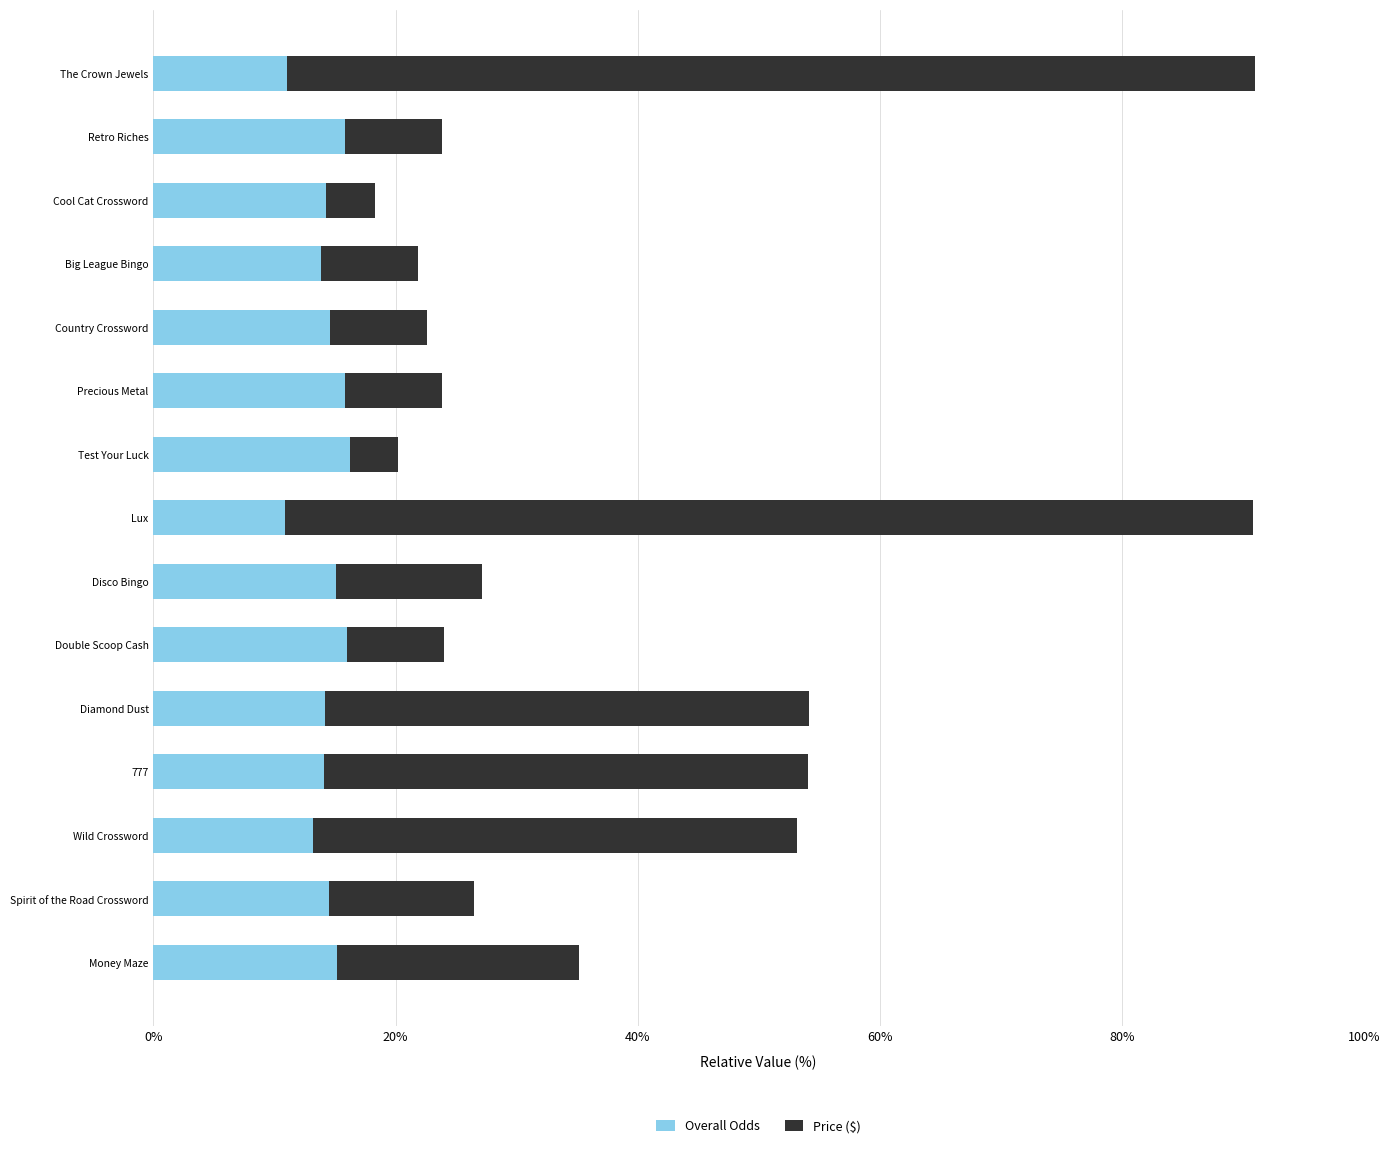

How many series are shown in this chart?

2